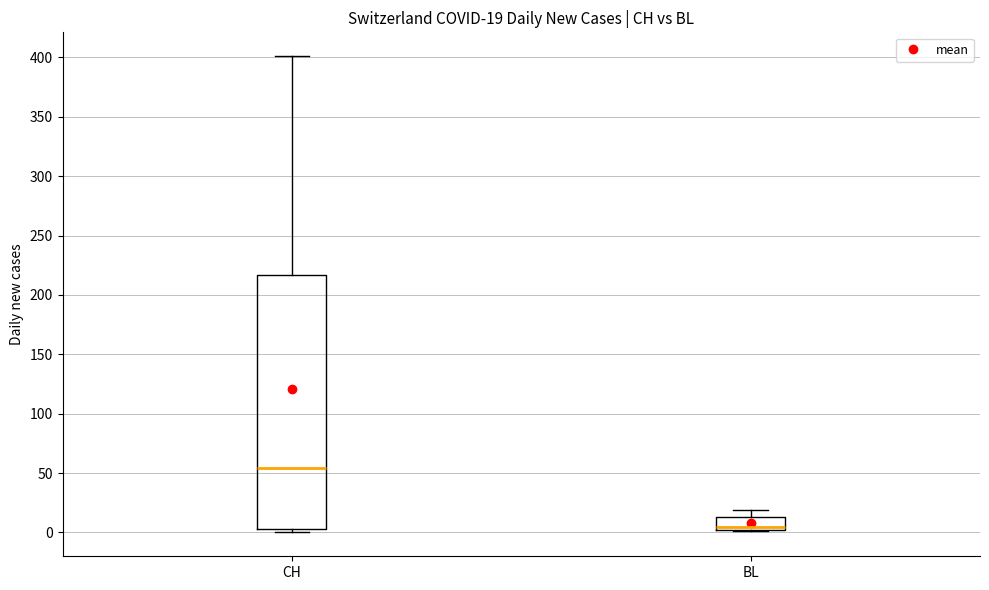

Comparing the boxes themselves (not the whiskers), which one is the tallest?

CH